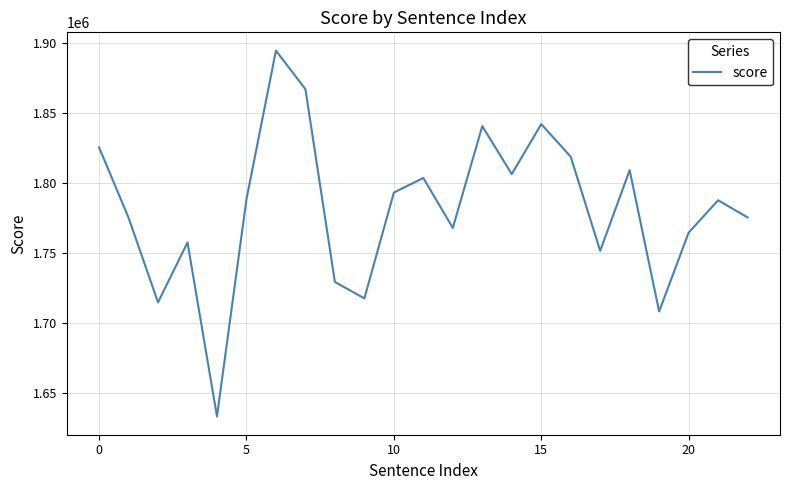

What is the minimum value shown in the chart?

1633439.9